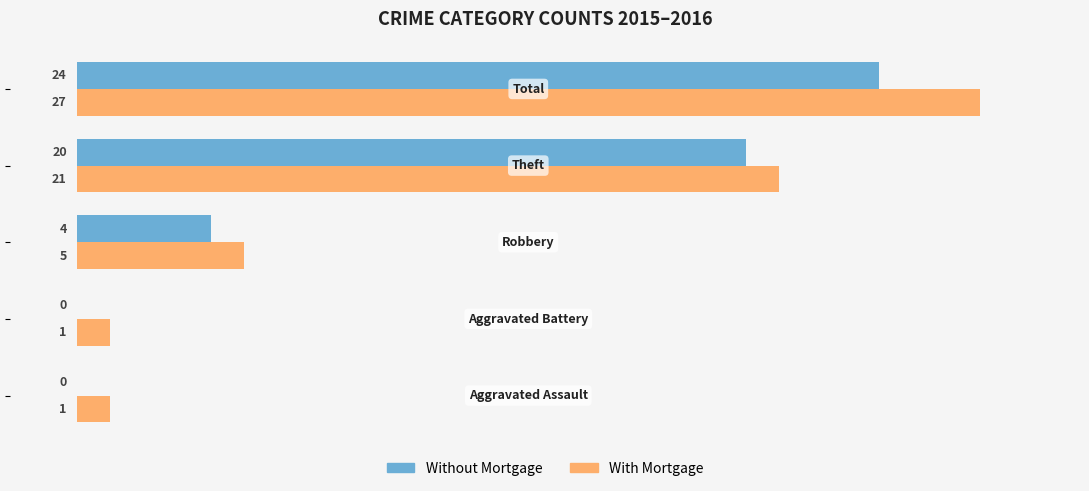

What is the sum of all With Mortgage values?

55